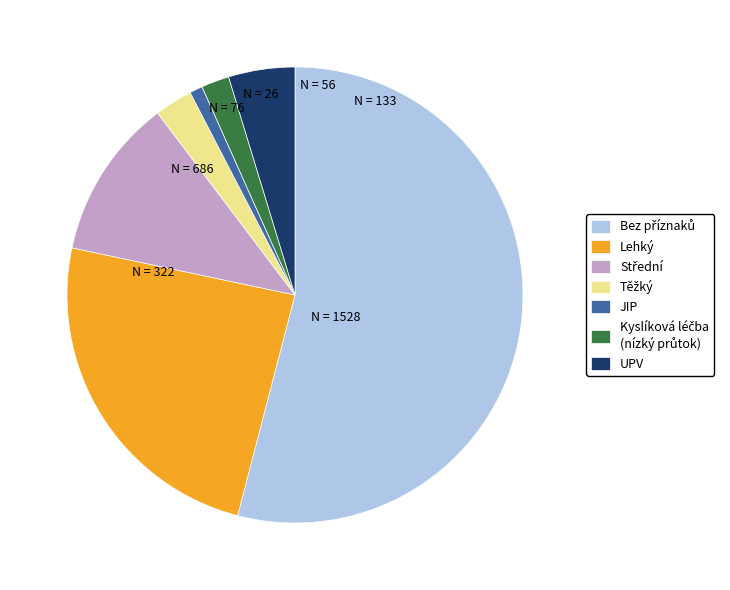

True or false: Lehký accounts for 24% of the total.

True